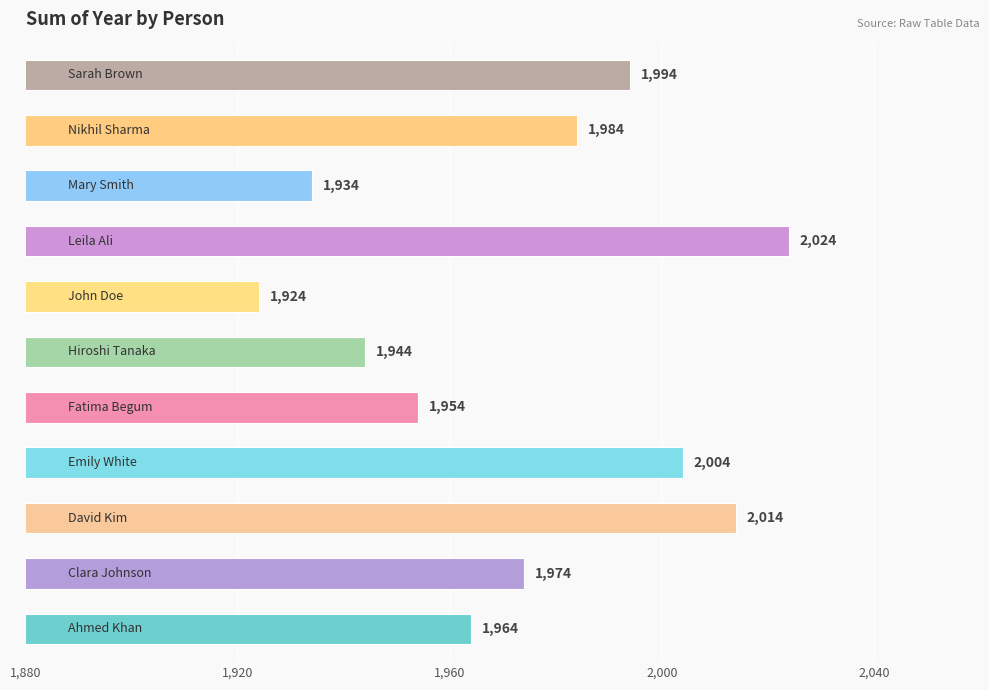

What is the difference between the second highest and minimum values?

90